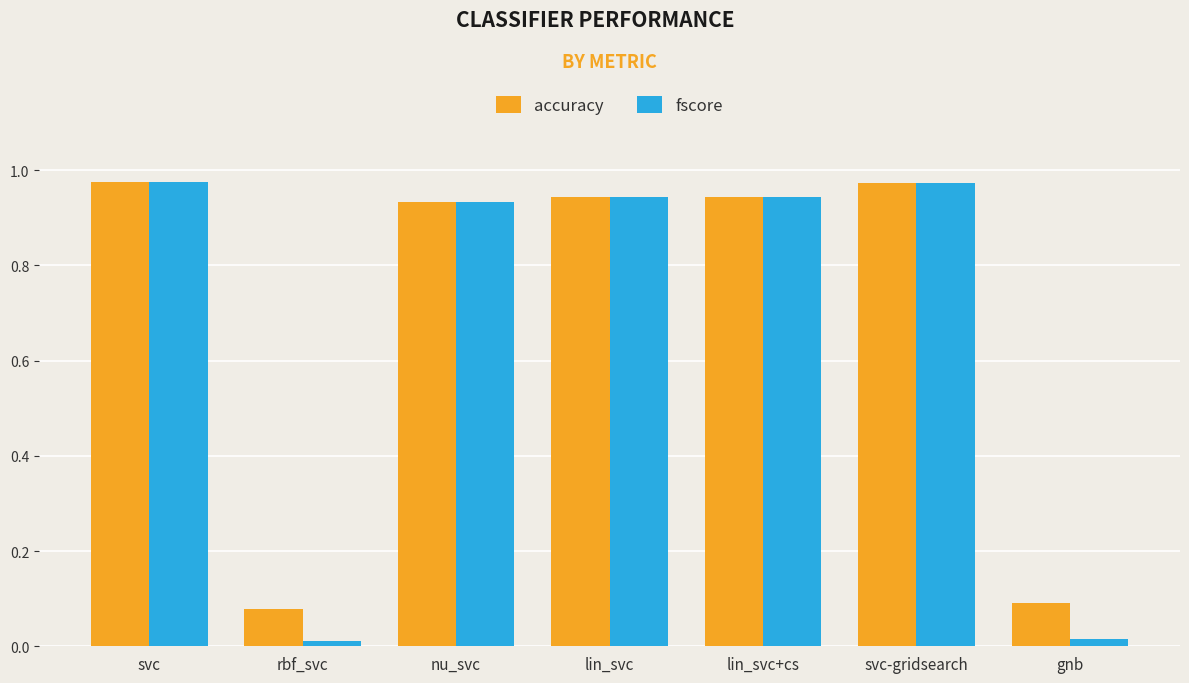

The fscore series shows 1.3 at lin_svc. True or false?

False